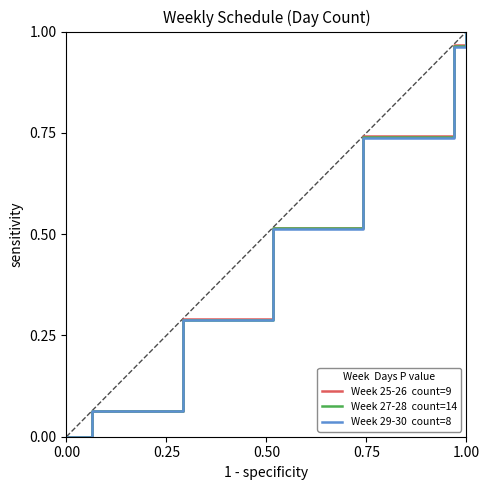

What is the difference between the maximum and minimum values in the Week 25-26  count=9 series?

1.0